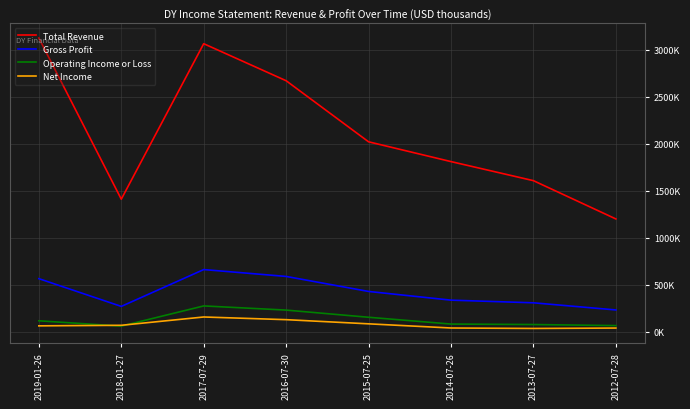

True or false: Gross Profit and Total Revenue cross at least once.

False